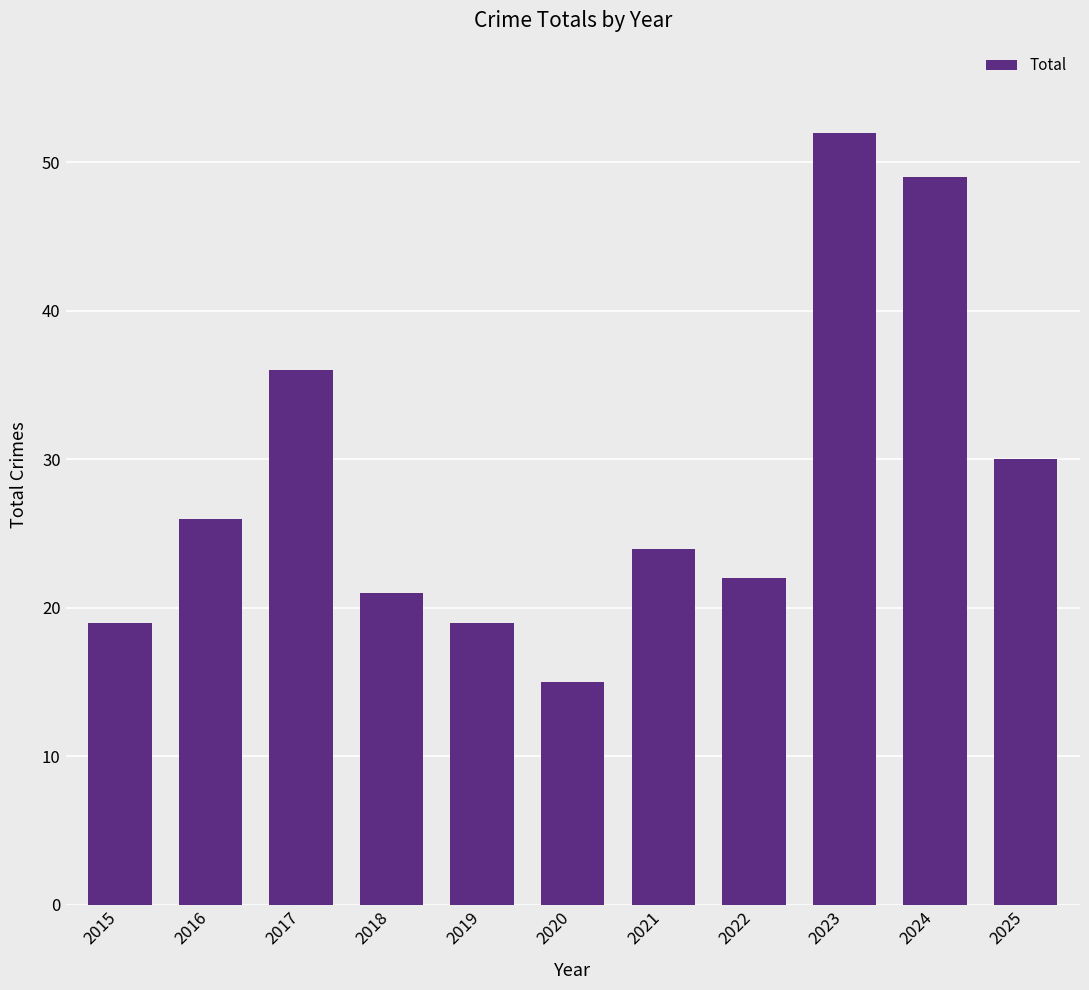

Is it true that the value at 2016 is 26?

True